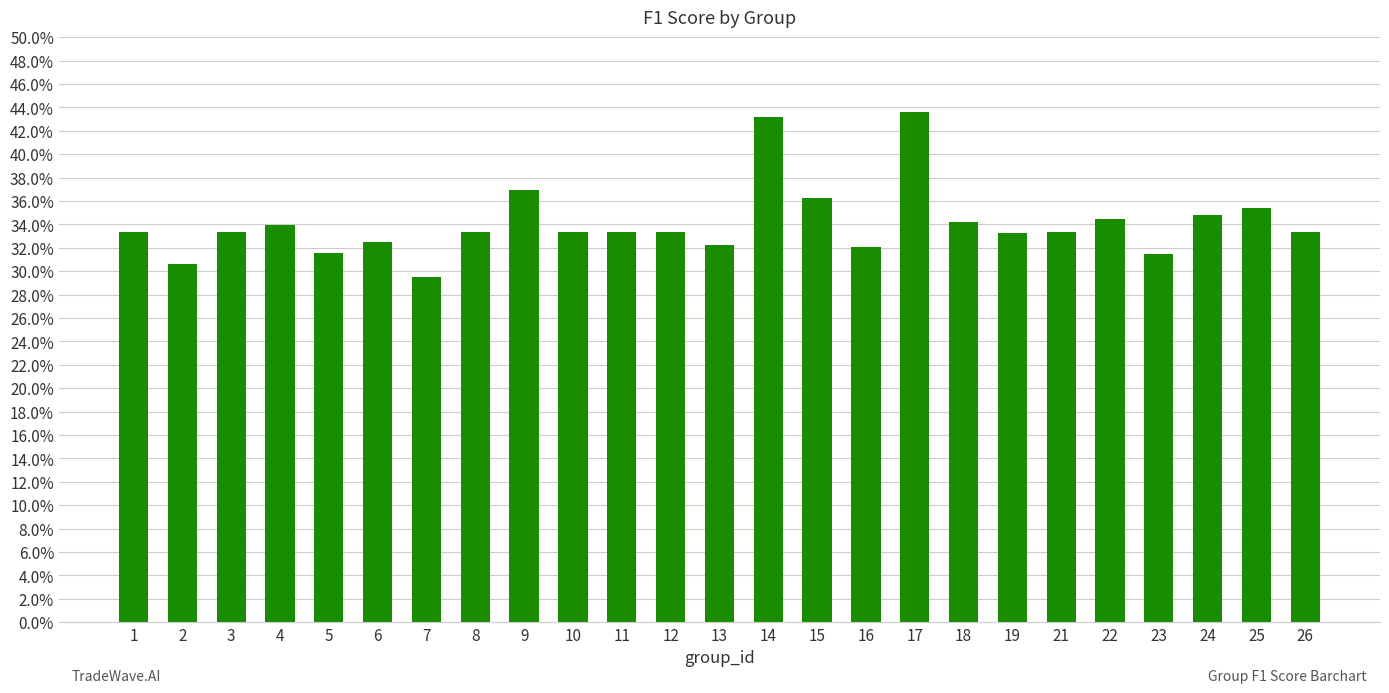

List the labels in order of value, smallest first.

7, 2, 23, 5, 16, 13, 6, 19, 1, 3, 8, 10, 11, 12, 21, 26, 4, 18, 22, 24, 25, 15, 9, 14, 17